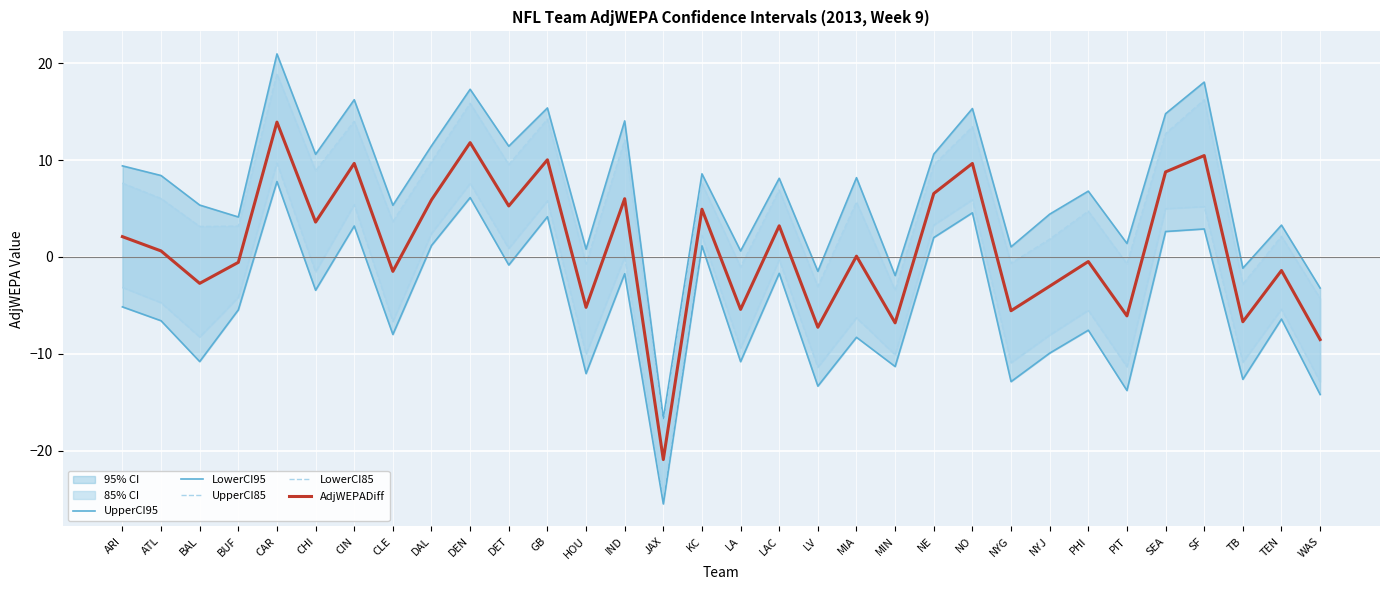

At which category is the sum across all series the highest?

CAR